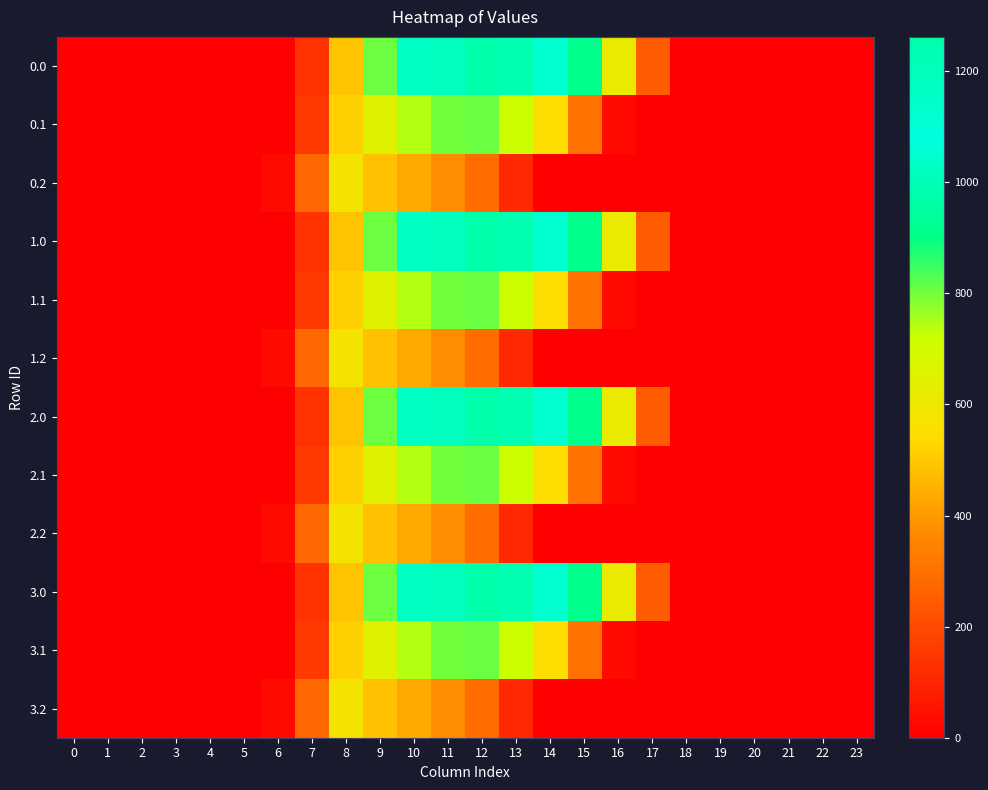

Reading right to left, what are all the values shown in this chart?

0.0: 23=0.0	22=0.0	21=0.0	20=0.0	19=0.0	18=0.0	17=243.5	16=613.0	15=911.8	14=1128.6	13=1237.4	12=1261.6	11=1185.2	10=1023.2	9=804.0	8=489.3	7=134.3	6=0.0	5=0.0	4=0.0	3=0.0	2=0.0	1=0.0	0=0.0
0.1: 23=0.0	22=0.0	21=0.0	20=0.0	19=0.0	18=0.0	17=0.0	16=26.8	15=301.4	14=544.1	13=715.3	12=806.9	11=800.2	10=742.1	9=646.9	8=514.8	7=153.2	6=0.0	5=0.0	4=0.0	3=0.0	2=0.0	1=0.0	0=0.0
0.2: 23=0.0	22=0.0	21=0.0	20=0.0	19=0.0	18=0.0	17=0.0	16=0.0	15=0.0	14=0.0	13=107.8	12=289.5	11=374.4	10=430.5	9=480.7	8=576.6	7=276.9	6=29.3	5=0.0	4=0.0	3=0.0	2=0.0	1=0.0	0=0.0
1.0: 23=0.0	22=0.0	21=0.0	20=0.0	19=0.0	18=0.0	17=243.5	16=613.0	15=911.8	14=1128.6	13=1237.4	12=1261.6	11=1185.2	10=1023.2	9=804.0	8=489.3	7=134.3	6=0.0	5=0.0	4=0.0	3=0.0	2=0.0	1=0.0	0=0.0
1.1: 23=0.0	22=0.0	21=0.0	20=0.0	19=0.0	18=0.0	17=0.0	16=26.8	15=301.4	14=544.1	13=715.3	12=806.9	11=800.2	10=742.1	9=646.9	8=514.8	7=153.2	6=0.0	5=0.0	4=0.0	3=0.0	2=0.0	1=0.0	0=0.0
1.2: 23=0.0	22=0.0	21=0.0	20=0.0	19=0.0	18=0.0	17=0.0	16=0.0	15=0.0	14=0.0	13=107.8	12=289.5	11=374.4	10=430.5	9=480.7	8=576.6	7=276.9	6=29.3	5=0.0	4=0.0	3=0.0	2=0.0	1=0.0	0=0.0
2.0: 23=0.0	22=0.0	21=0.0	20=0.0	19=0.0	18=0.0	17=243.5	16=613.0	15=911.8	14=1128.6	13=1237.4	12=1261.6	11=1185.2	10=1023.2	9=804.0	8=489.3	7=134.3	6=0.0	5=0.0	4=0.0	3=0.0	2=0.0	1=0.0	0=0.0
2.1: 23=0.0	22=0.0	21=0.0	20=0.0	19=0.0	18=0.0	17=0.0	16=26.8	15=301.4	14=544.1	13=715.3	12=806.9	11=800.2	10=742.1	9=646.9	8=514.8	7=153.2	6=0.0	5=0.0	4=0.0	3=0.0	2=0.0	1=0.0	0=0.0
2.2: 23=0.0	22=0.0	21=0.0	20=0.0	19=0.0	18=0.0	17=0.0	16=0.0	15=0.0	14=0.0	13=107.8	12=289.5	11=374.4	10=430.5	9=480.7	8=576.6	7=276.9	6=29.3	5=0.0	4=0.0	3=0.0	2=0.0	1=0.0	0=0.0
3.0: 23=0.0	22=0.0	21=0.0	20=0.0	19=0.0	18=0.0	17=243.5	16=613.0	15=911.8	14=1128.6	13=1237.4	12=1261.6	11=1185.2	10=1023.2	9=804.0	8=489.3	7=134.3	6=0.0	5=0.0	4=0.0	3=0.0	2=0.0	1=0.0	0=0.0
3.1: 23=0.0	22=0.0	21=0.0	20=0.0	19=0.0	18=0.0	17=0.0	16=26.8	15=301.4	14=544.1	13=715.3	12=806.9	11=800.2	10=742.1	9=646.9	8=514.8	7=153.2	6=0.0	5=0.0	4=0.0	3=0.0	2=0.0	1=0.0	0=0.0
3.2: 23=0.0	22=0.0	21=0.0	20=0.0	19=0.0	18=0.0	17=0.0	16=0.0	15=0.0	14=0.0	13=107.8	12=289.5	11=374.4	10=430.5	9=480.7	8=576.6	7=276.9	6=29.3	5=0.0	4=0.0	3=0.0	2=0.0	1=0.0	0=0.0